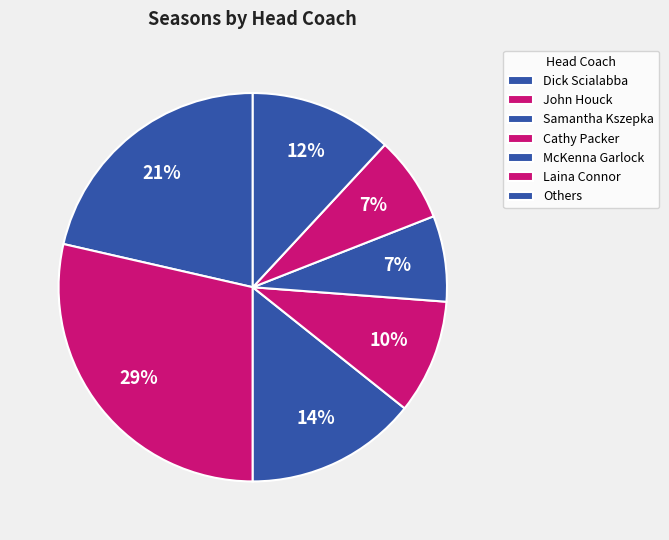

To the nearest percent, what portion does McKenna Garlock represent?

7%